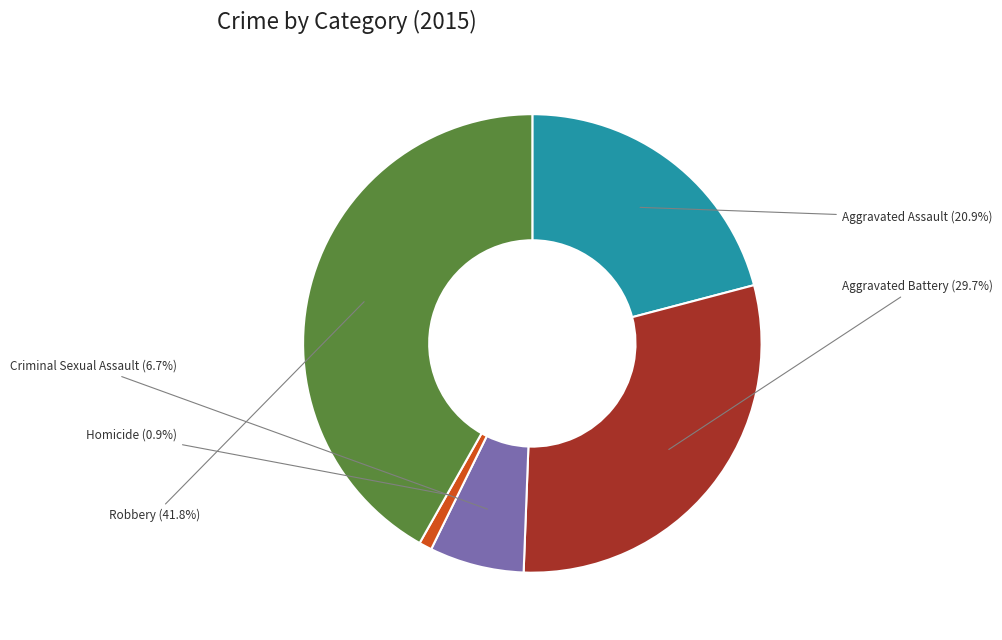

Which category has the biggest portion of the pie?

Robbery